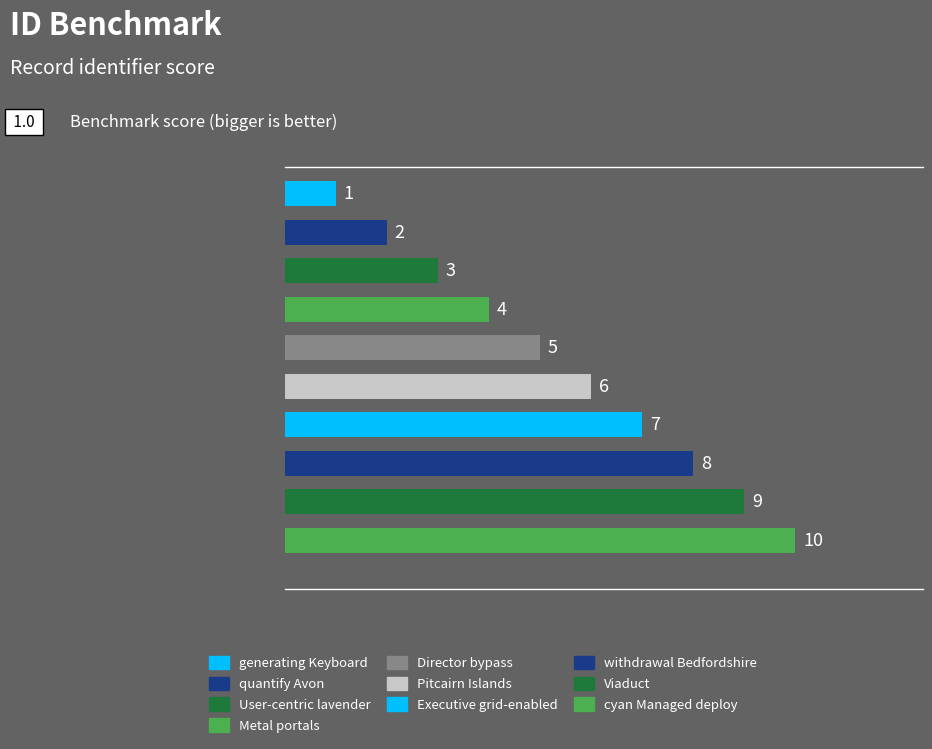

What is the average value?

6